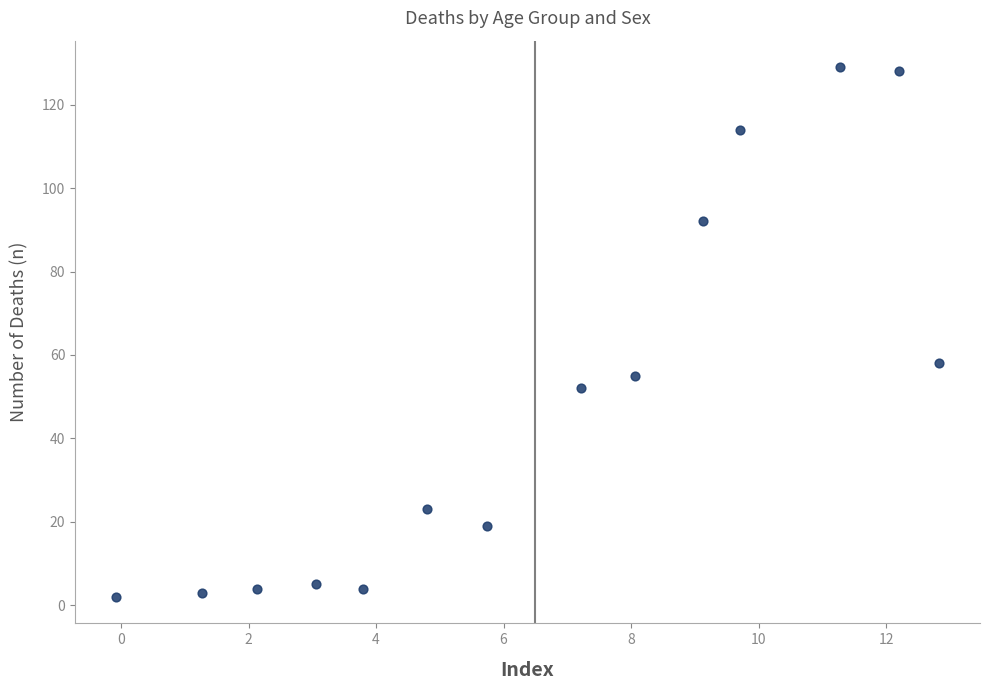

What is the range of Y values (max minus min)?

127